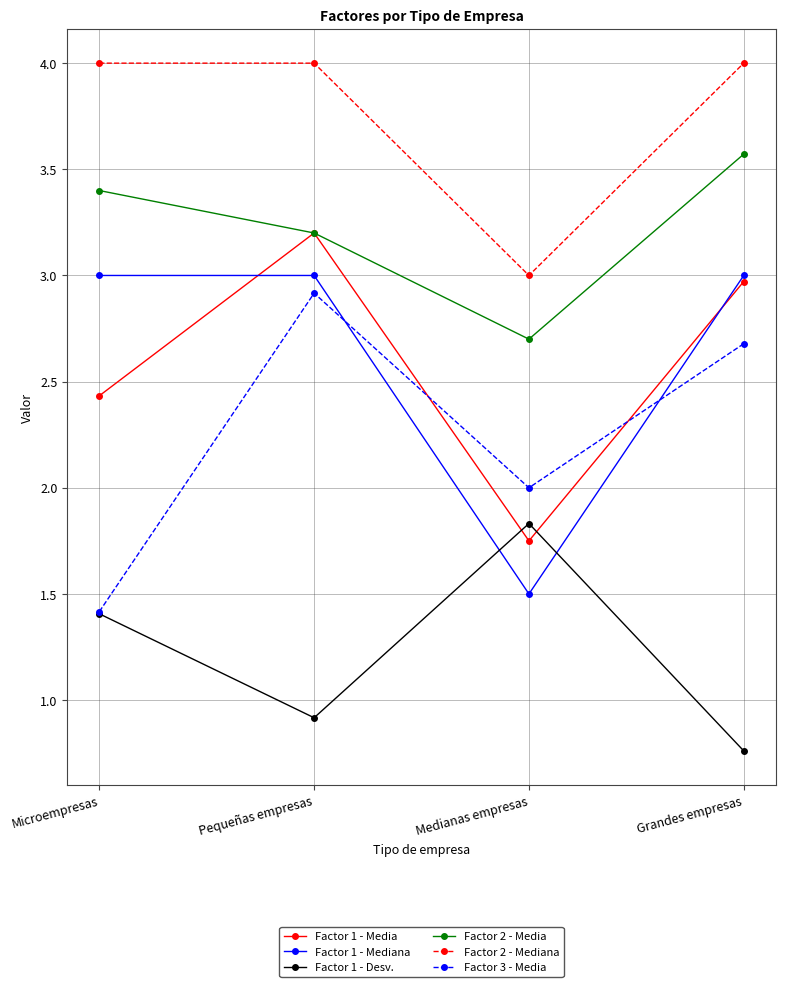

How many series are shown in this chart?

6